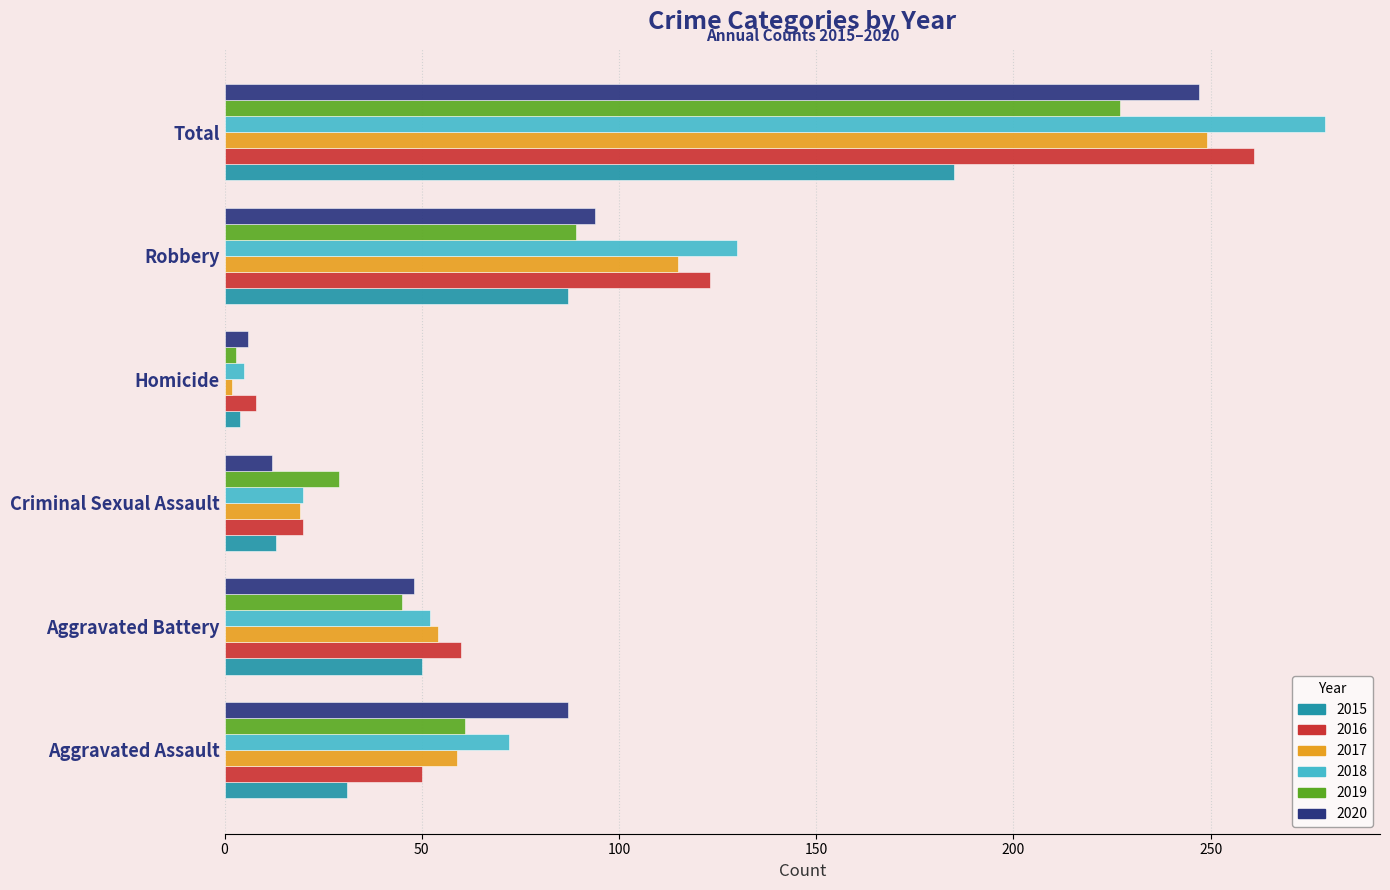

What is the sum of all 2018 values?

558